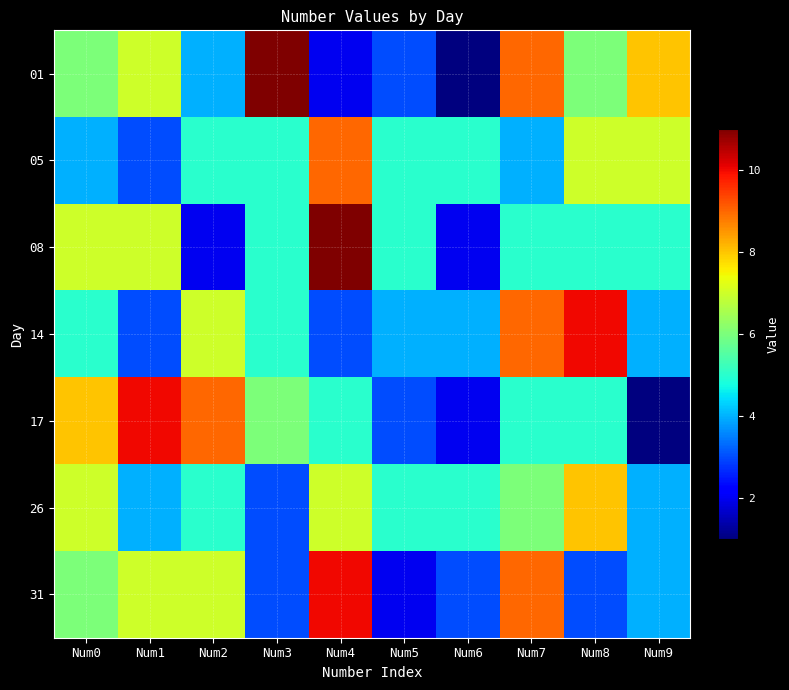

What is the minimum value shown in the chart?

1